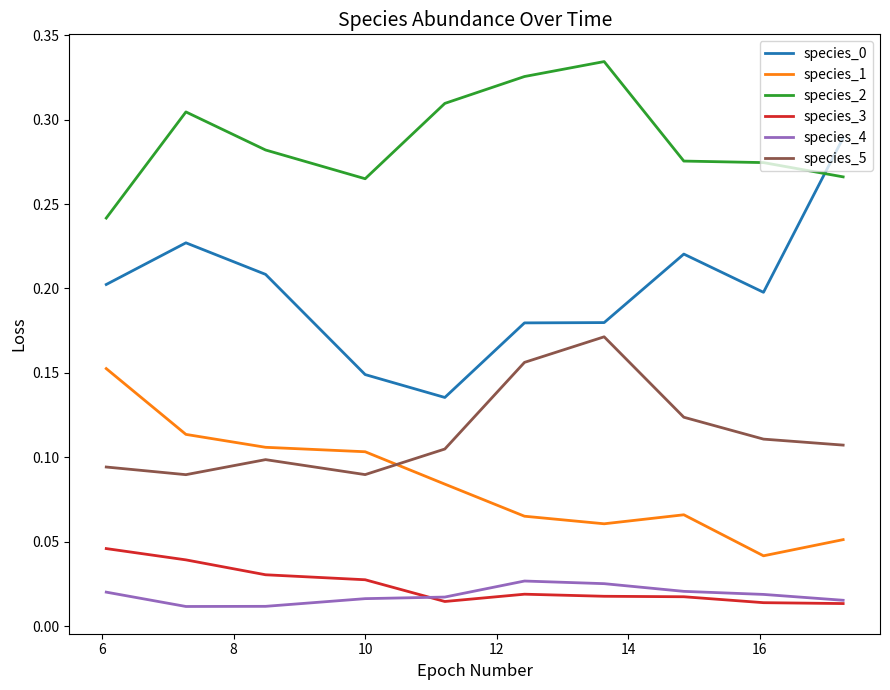

True or false: species_4 and species_0 cross at least once.

False